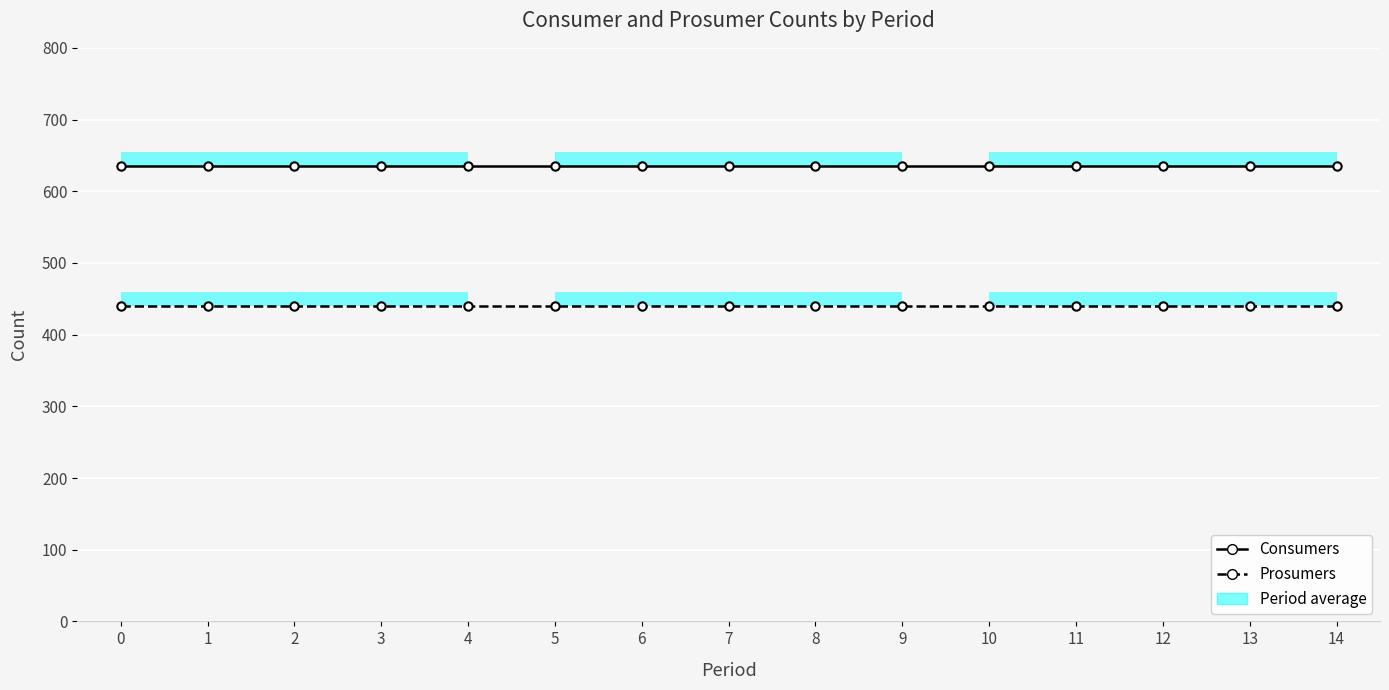

Reading right to left, extract all data points from this chart.

Consumers: 14=635	13=635	12=635	11=635	10=635	9=635	8=635	7=635	6=635	5=635	4=635	3=635	2=635	1=635	0=635
Prosumers: 14=440	13=440	12=440	11=440	10=440	9=440	8=440	7=440	6=440	5=440	4=440	3=440	2=440	1=440	0=440